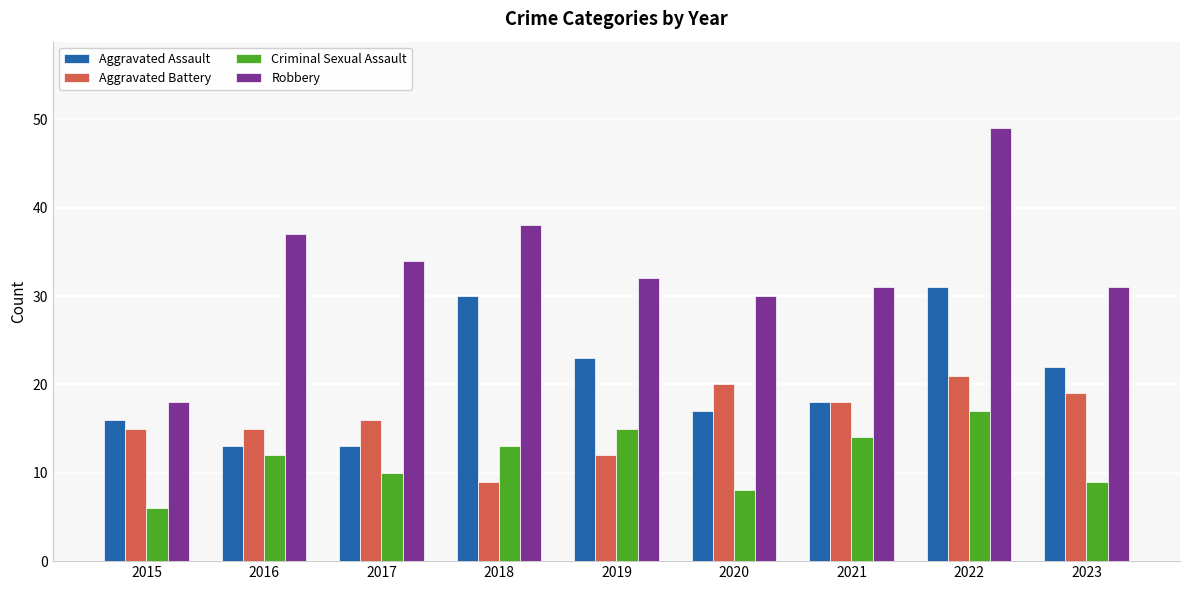

The Aggravated Assault series shows 23 at 2019. True or false?

True